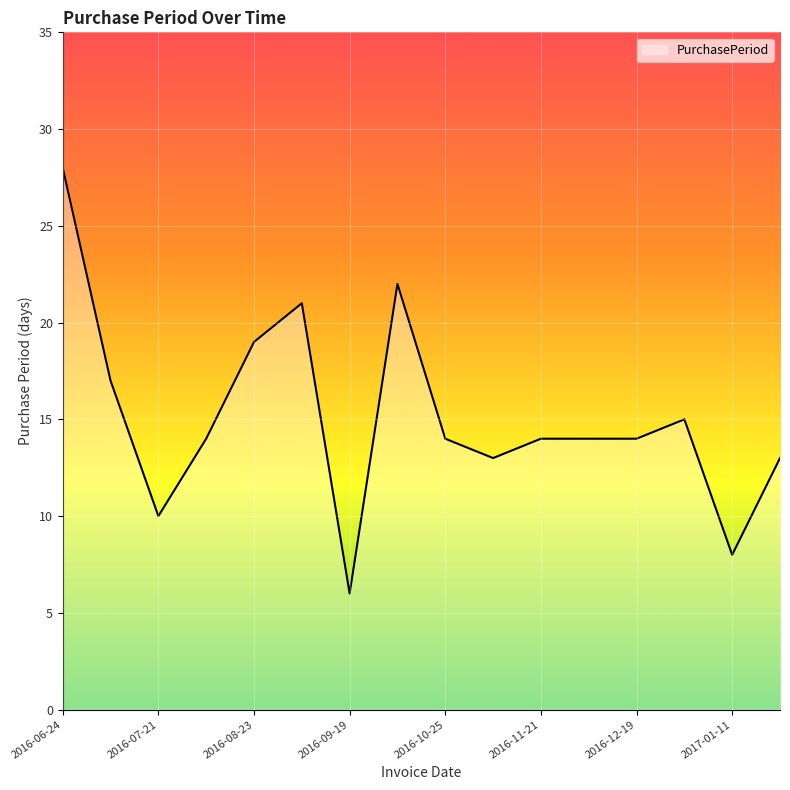

What is the difference between the maximum and minimum values?

22